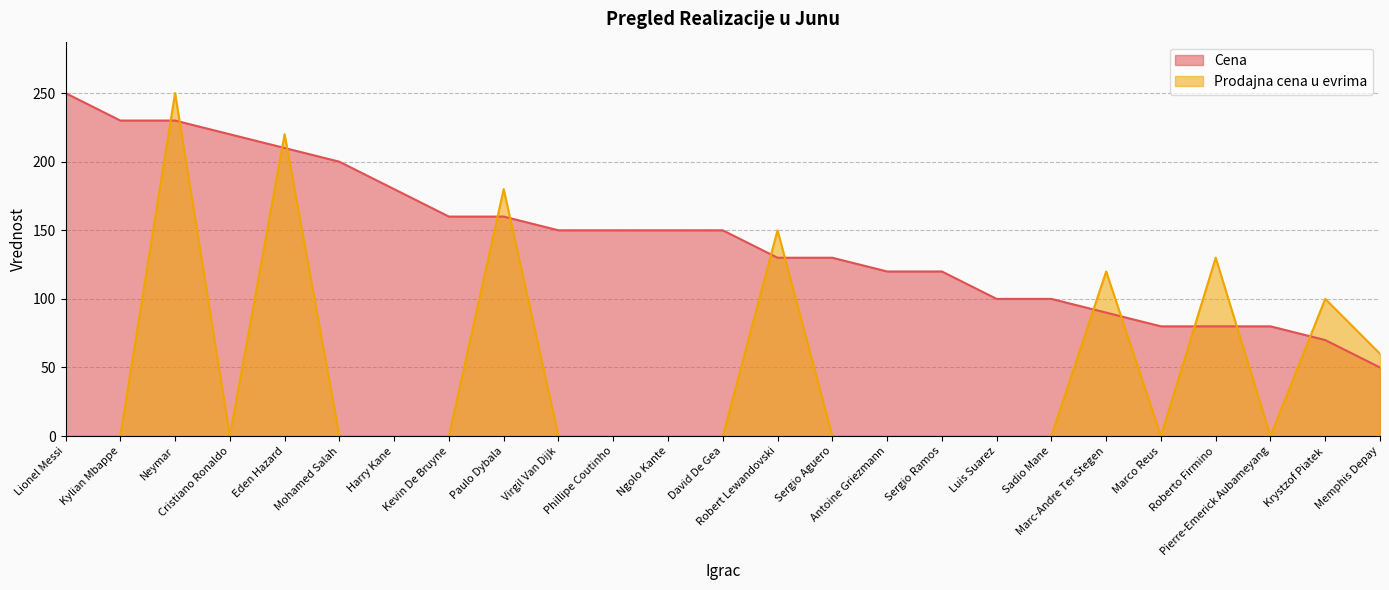

Which series changed the most between Phillipe Coutinho and Roberto Firmino?

Prodajna cena u evrima